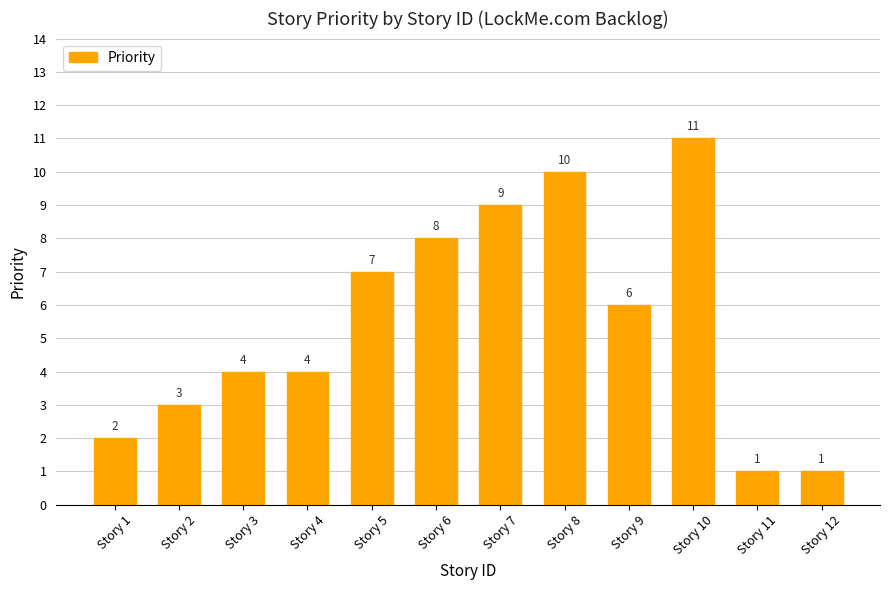

Which label corresponds to the largest value in the chart?

Story 10